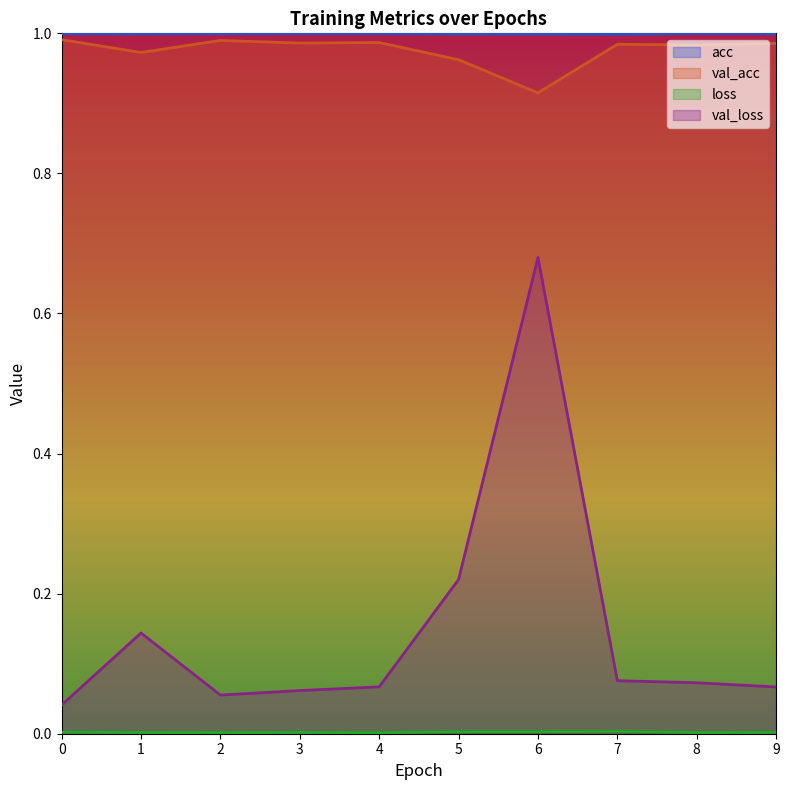

True or false: loss and acc cross at least once.

False